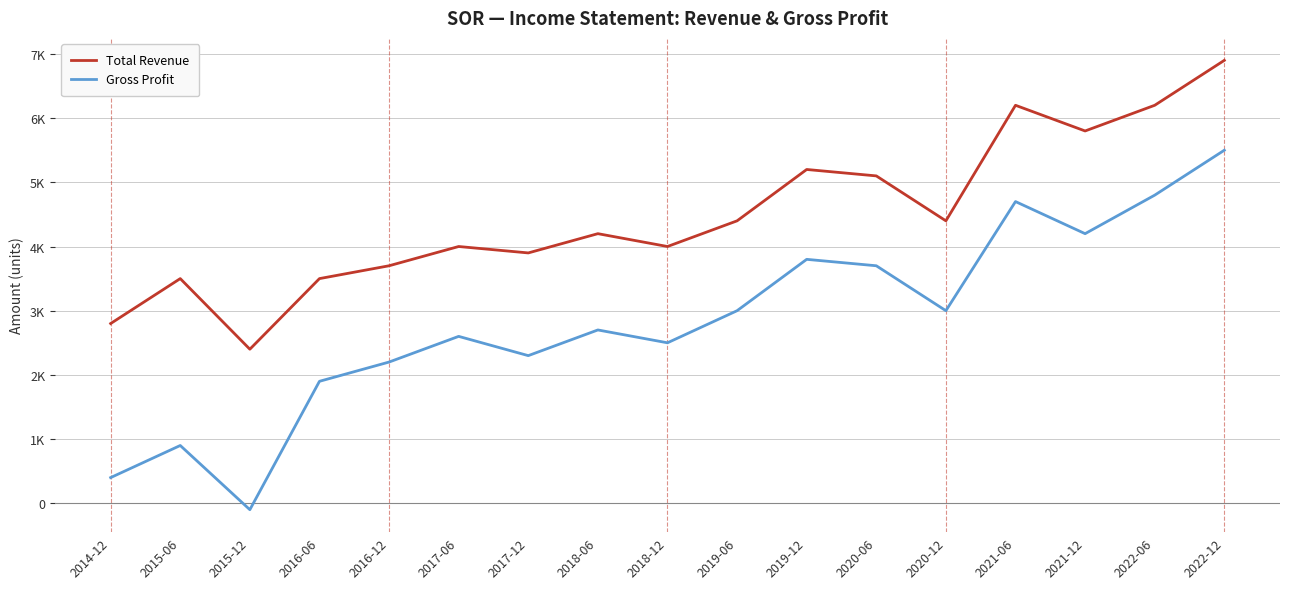

Rank the categories by Total Revenue value from highest to lowest.

2022-12, 2021-06, 2022-06, 2021-12, 2019-12, 2020-06, 2019-06, 2020-12, 2018-06, 2017-06, 2018-12, 2017-12, 2016-12, 2015-06, 2016-06, 2014-12, 2015-12